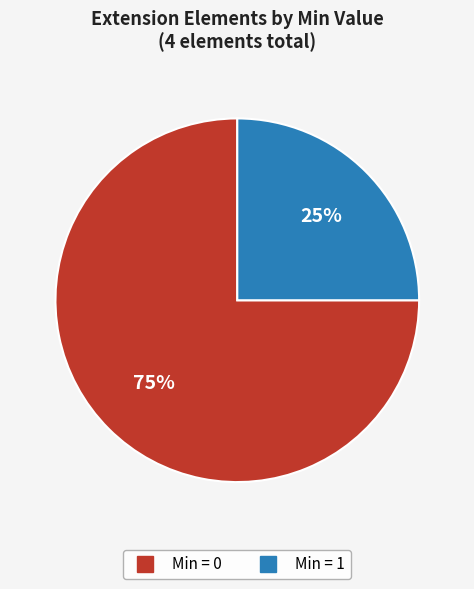

To the nearest percent, what portion does Min = 0 represent?

75%